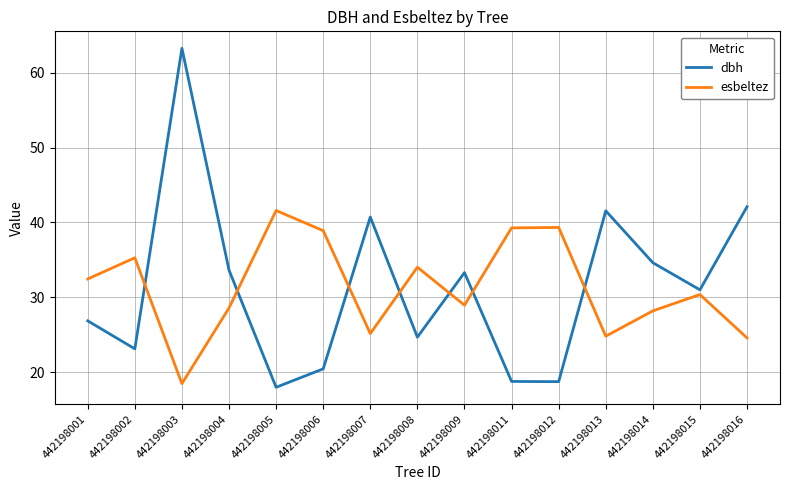

Rank the series by their maximum value, from highest to lowest.

dbh, esbeltez